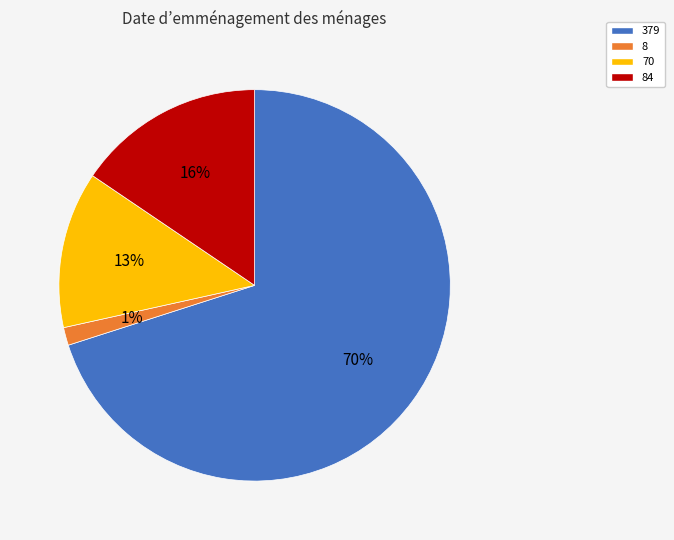

Combined, do 70 and 8 account for over 50%?

No